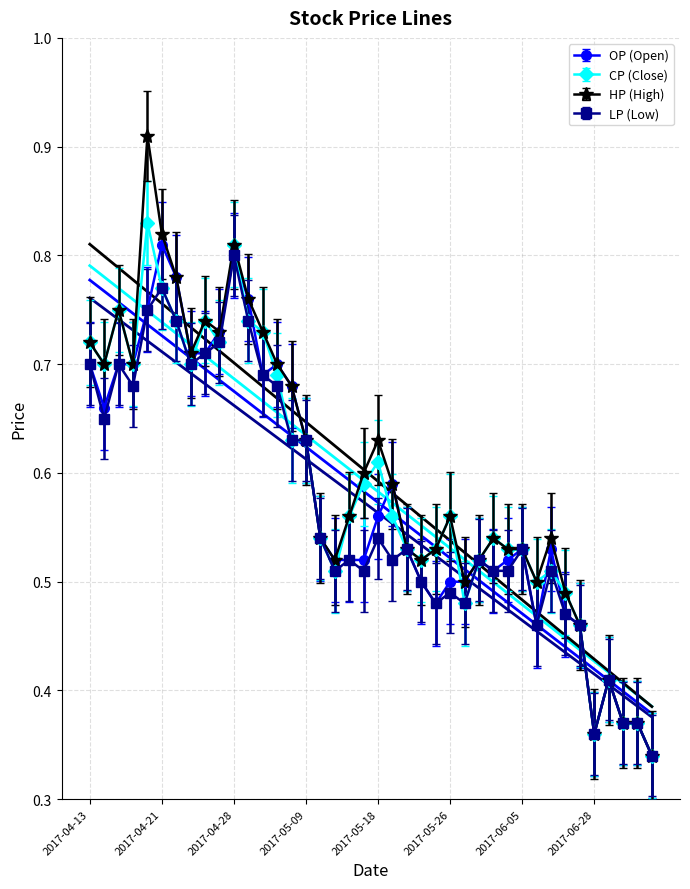

Between 2017-06-02 and 2017-05-31, which is larger?

2017-06-02